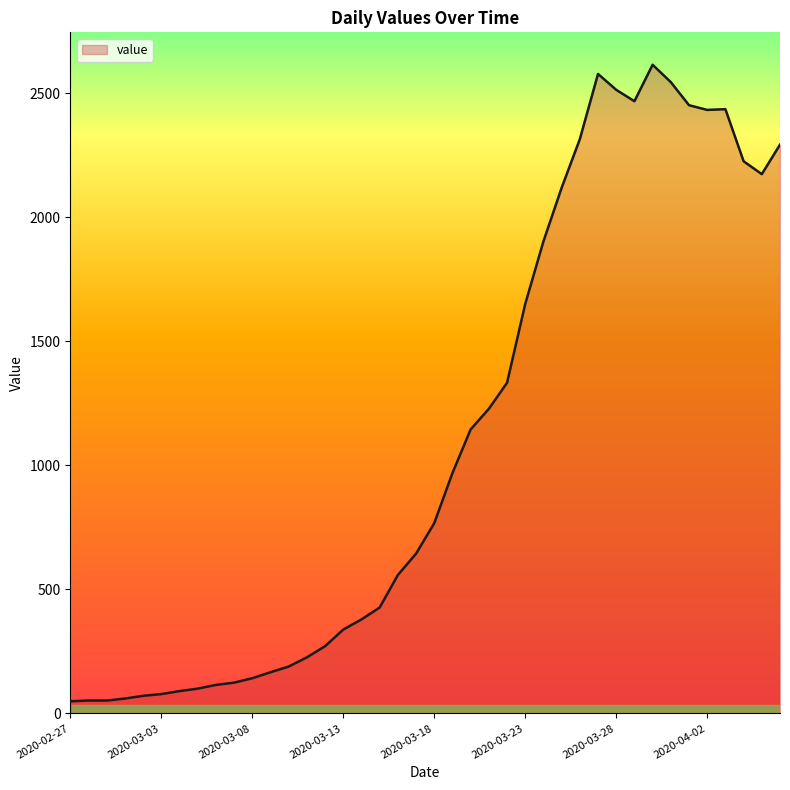

What is the greatest value displayed?

2615